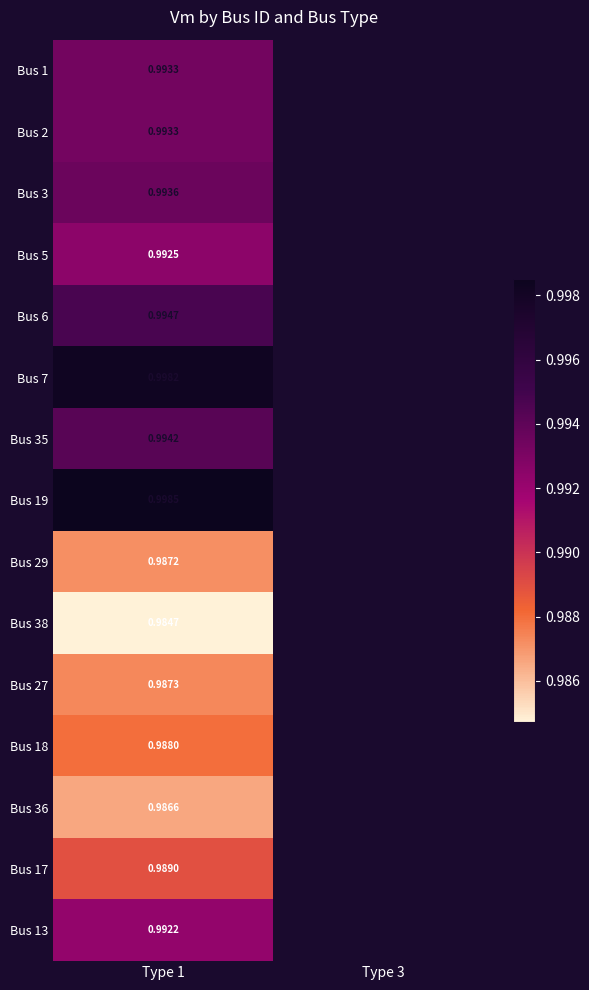

Is the value of Bus 29 at Type 1 greater than the value of Bus 18 at Type 1?

No